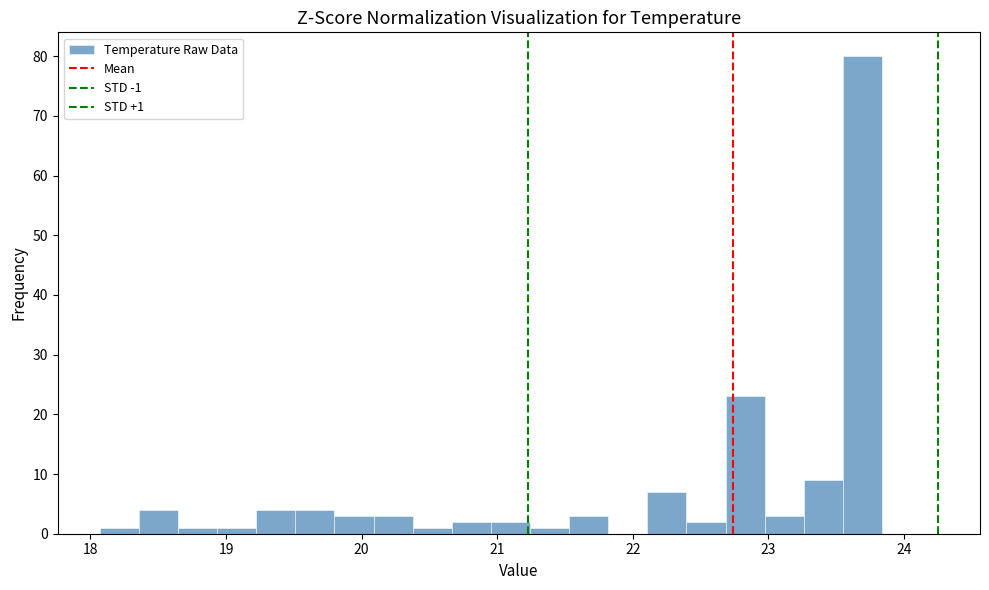

Around what value on the x-axis is the tallest bar? Give the approximate position of its centre, as read against the axis.

23.7